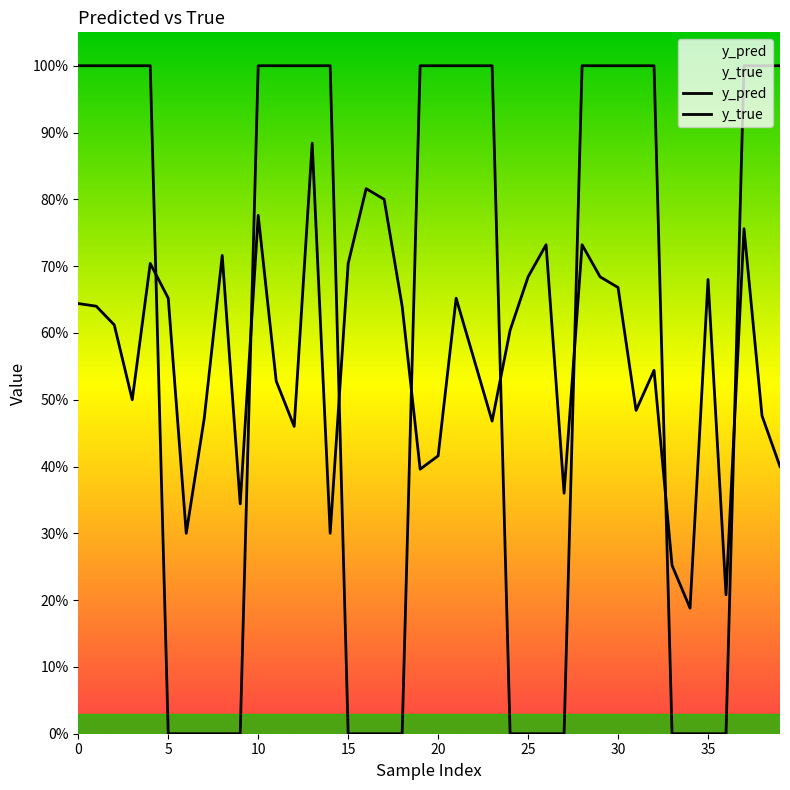

Where is the first local minimum for y_pred?

3